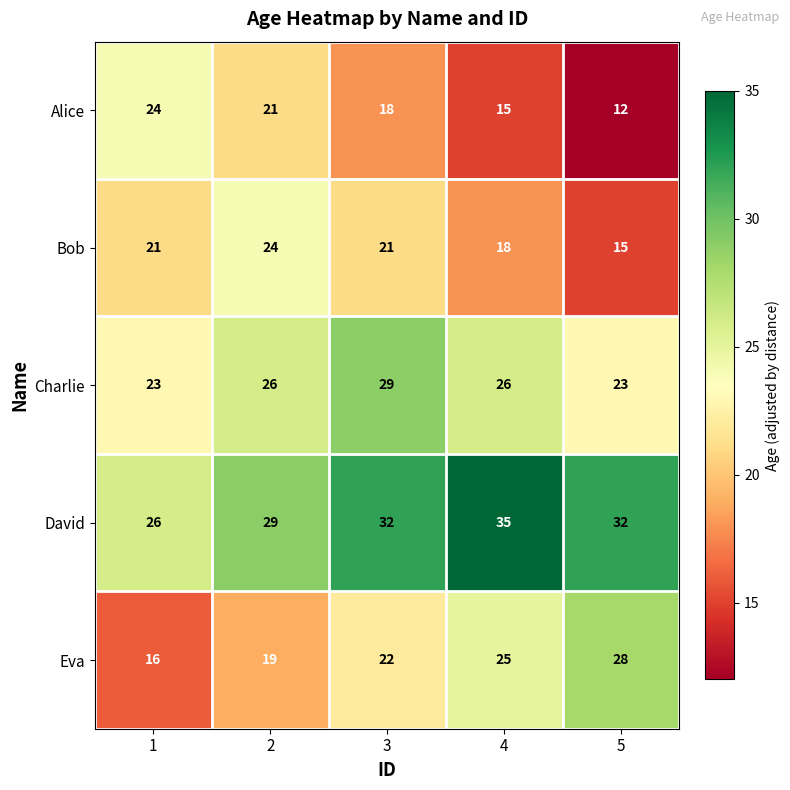

What is the difference between the highest and lowest values at 1?

10